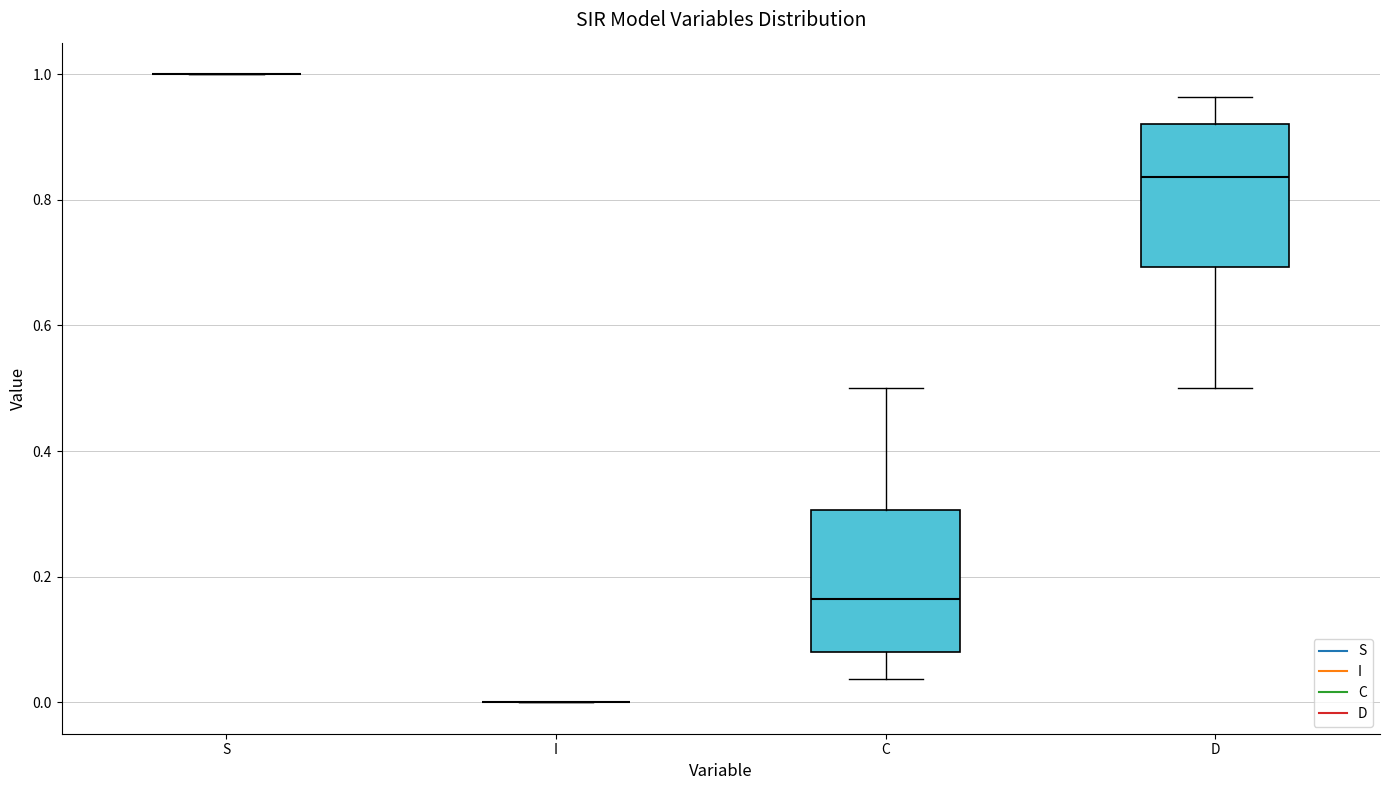

Reading left to right, read every box against the y-axis: the position of its median line, the range the box covers, and the ends of its whiskers. The values are not printed on the chart, so give them approximately, as read against the axis.

S: box collapsed to a line at 1.00, whiskers 1.00 to 1.00
I: box collapsed to a line at 0.00, whiskers 0.00 to 0.00
C: median 0.16, box 0.08 to 0.30, whiskers 0.04 to 0.50
D: median 0.84, box 0.70 to 0.92, whiskers 0.50 to 0.96